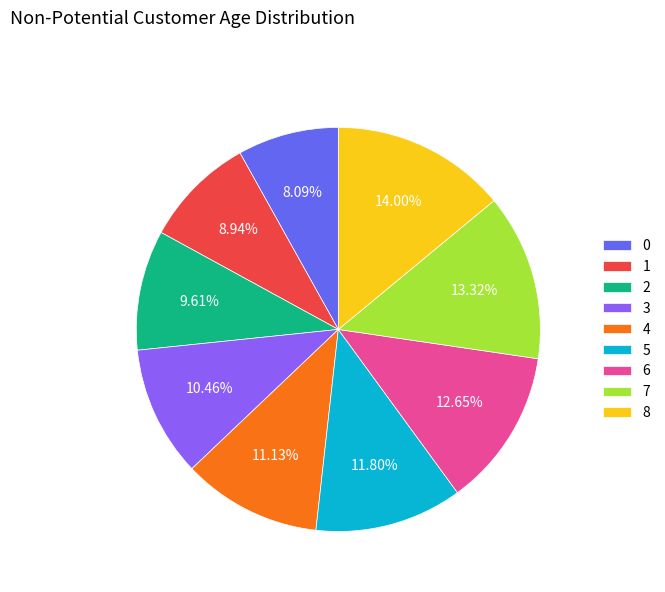

The 3 slice represents 10% of the pie. True or false?

True